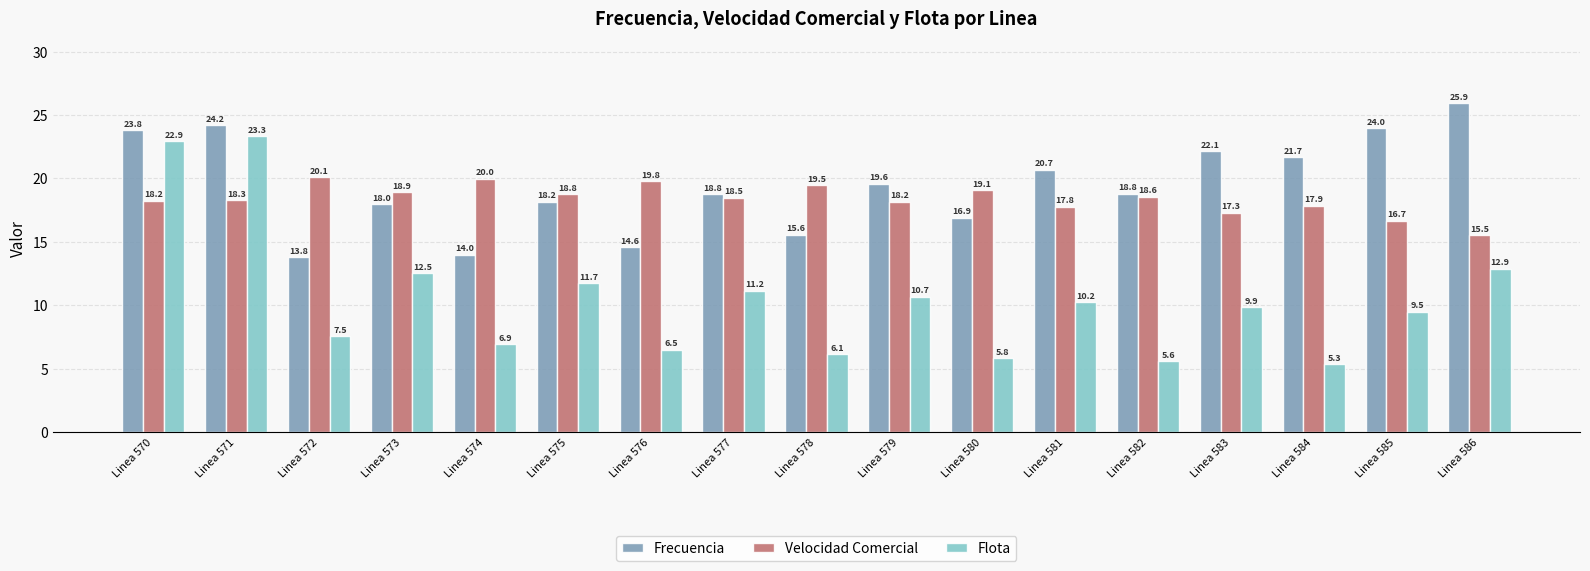

True or false: Velocidad Comercial has a value of 25.7 at Linea 573.

False